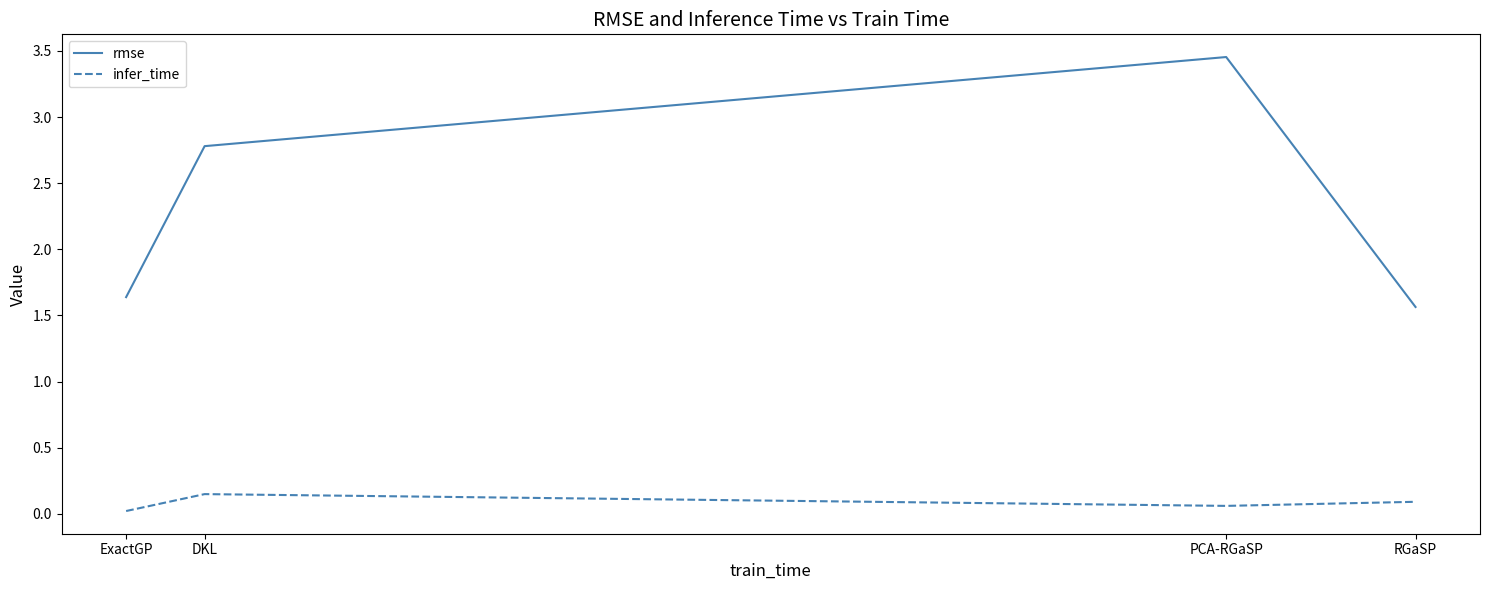

What position from the right is RGaSP?

1